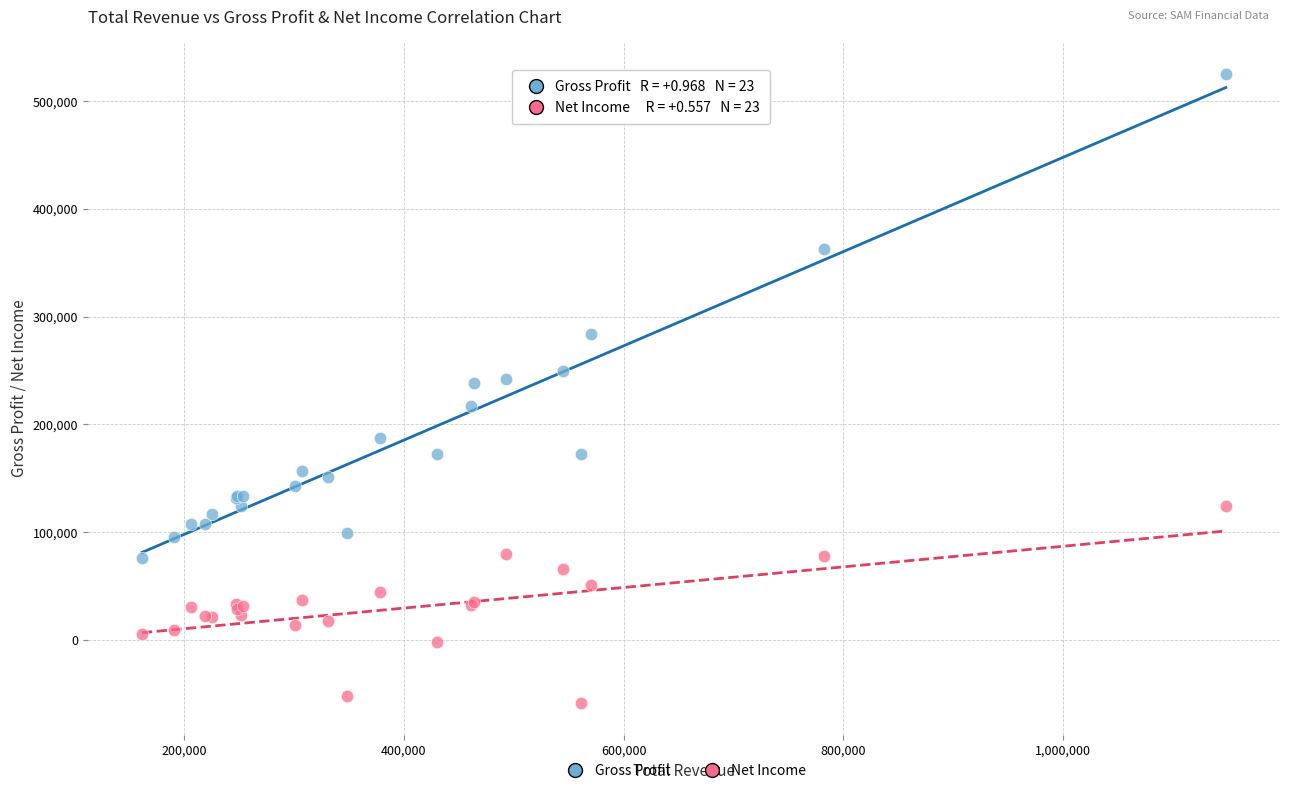

Which series reaches the minimum Y coordinate?

Net Income